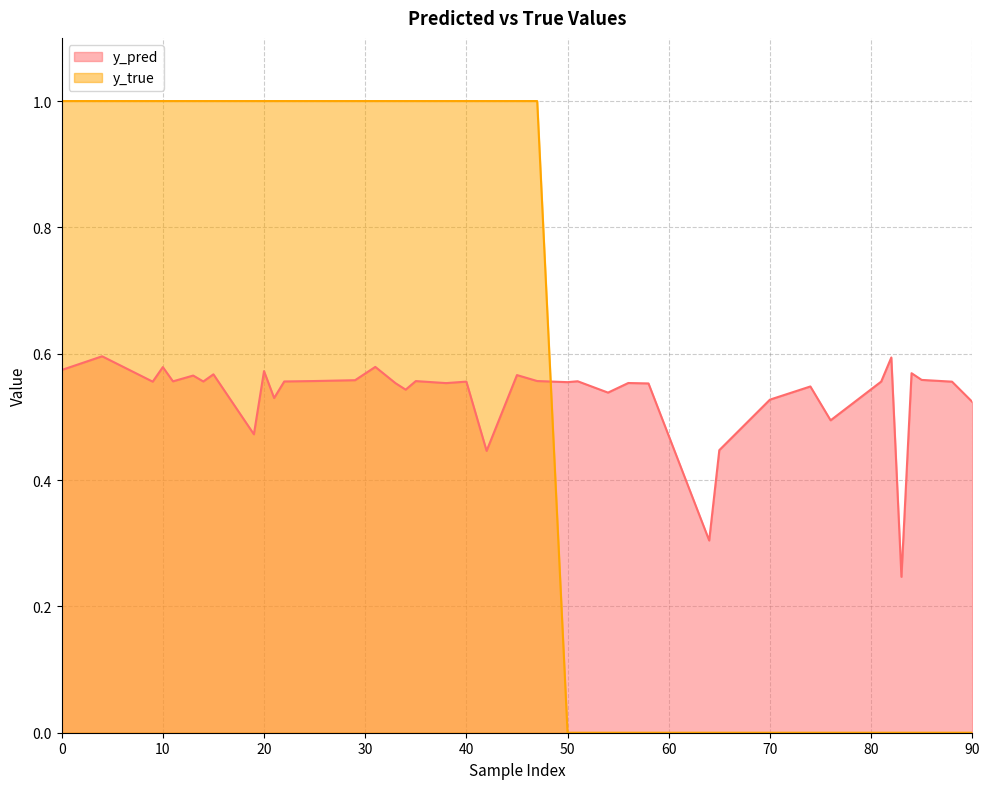

After their last crossing, which series has the higher values: y_pred or y_true?

y_pred